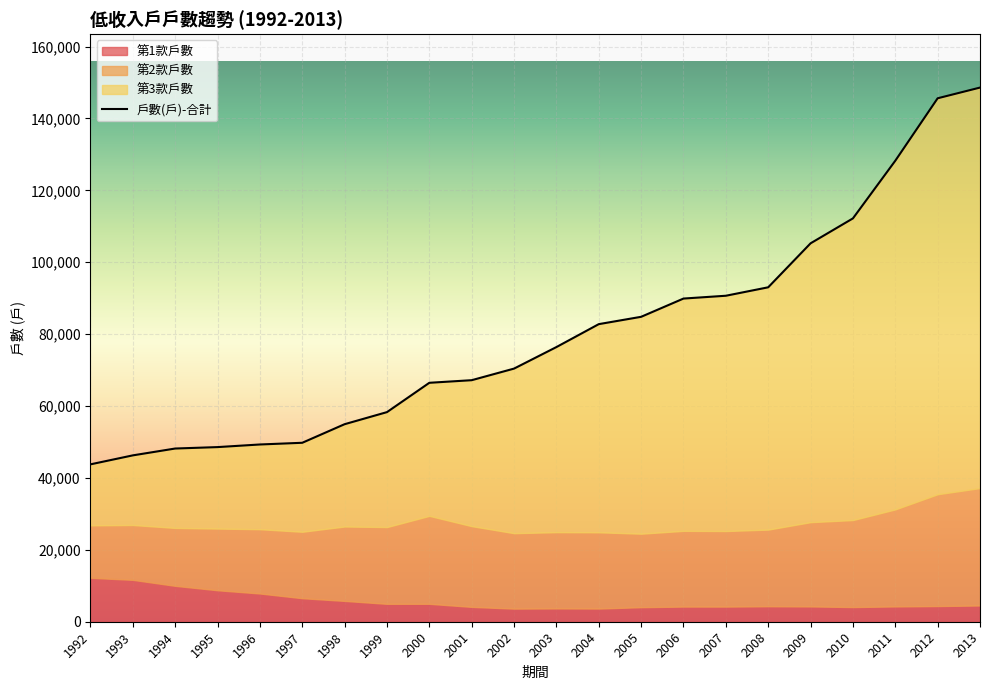

At which category is the sum across all series the highest?

2013